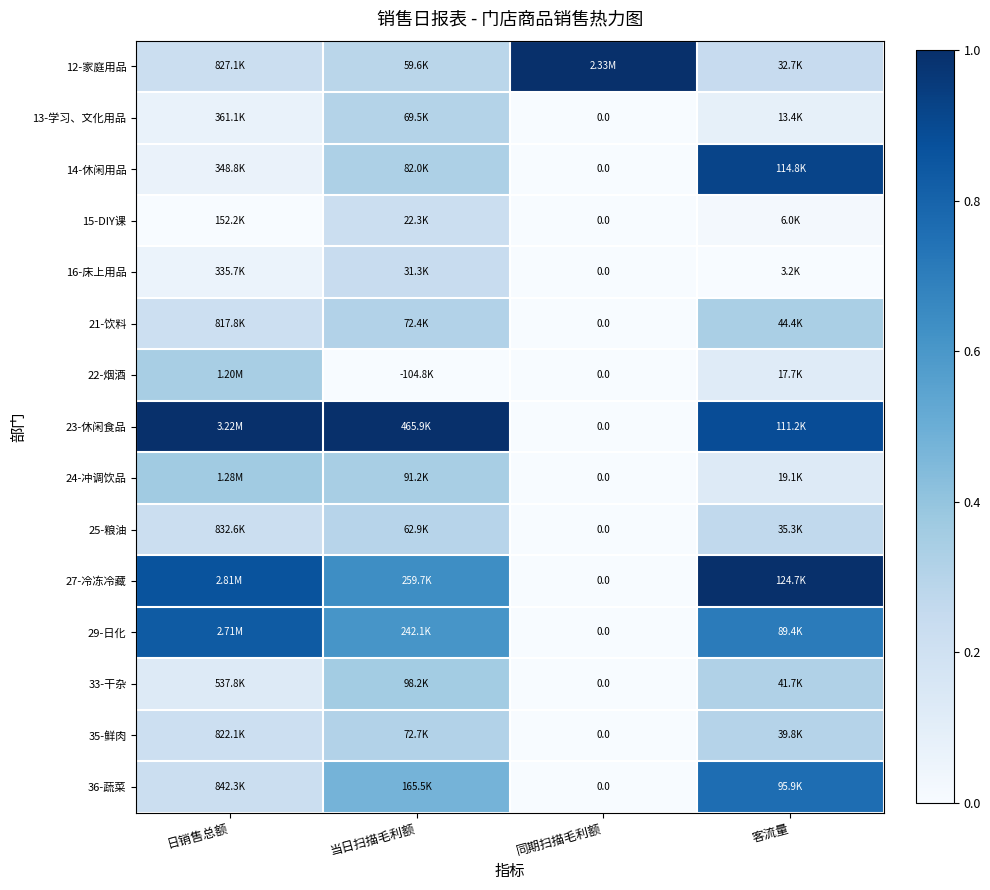

The value of 12-家庭用品 at 当日扫描毛利额 is 0.3. True or false?

True